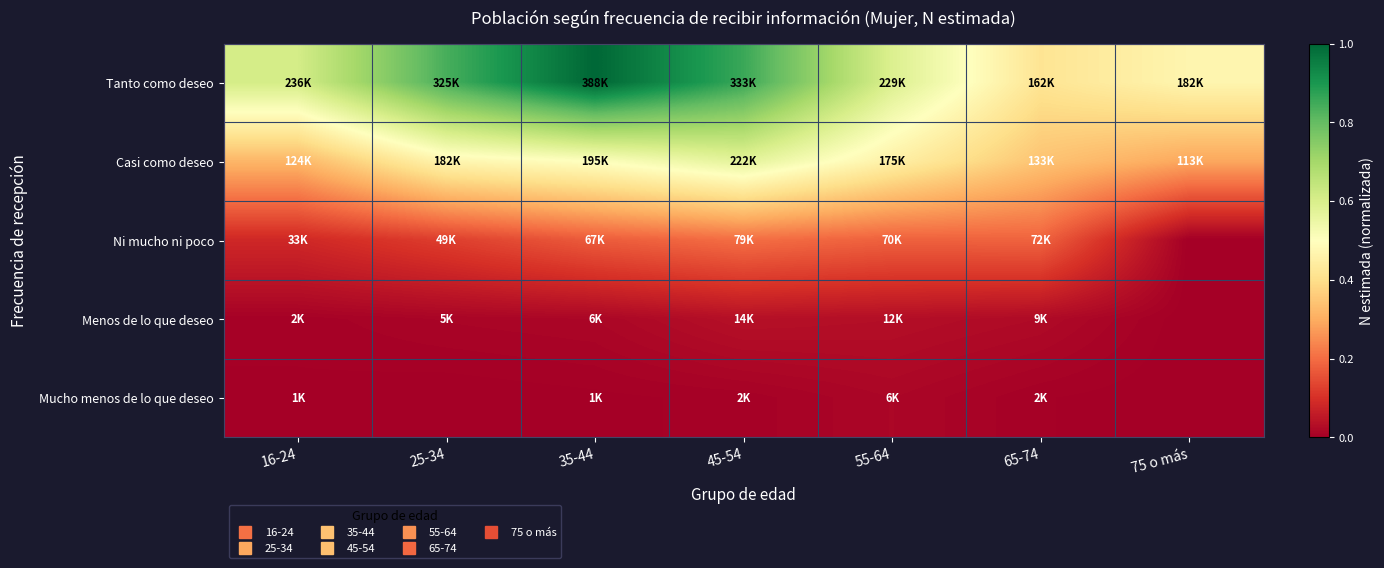

What is the difference between the highest and lowest values at 16-24?

0.6